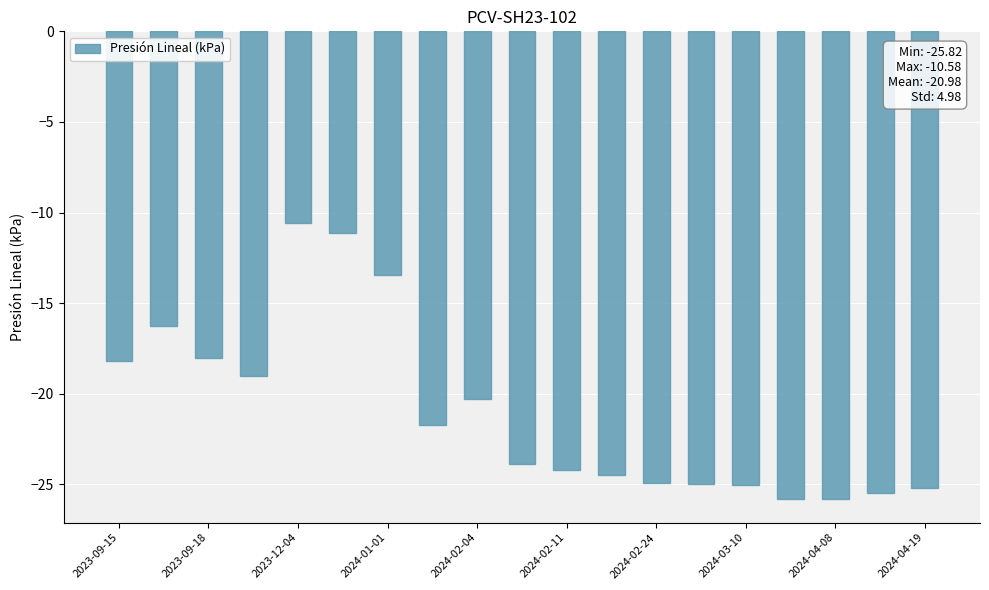

What is the greatest value displayed?

-10.6